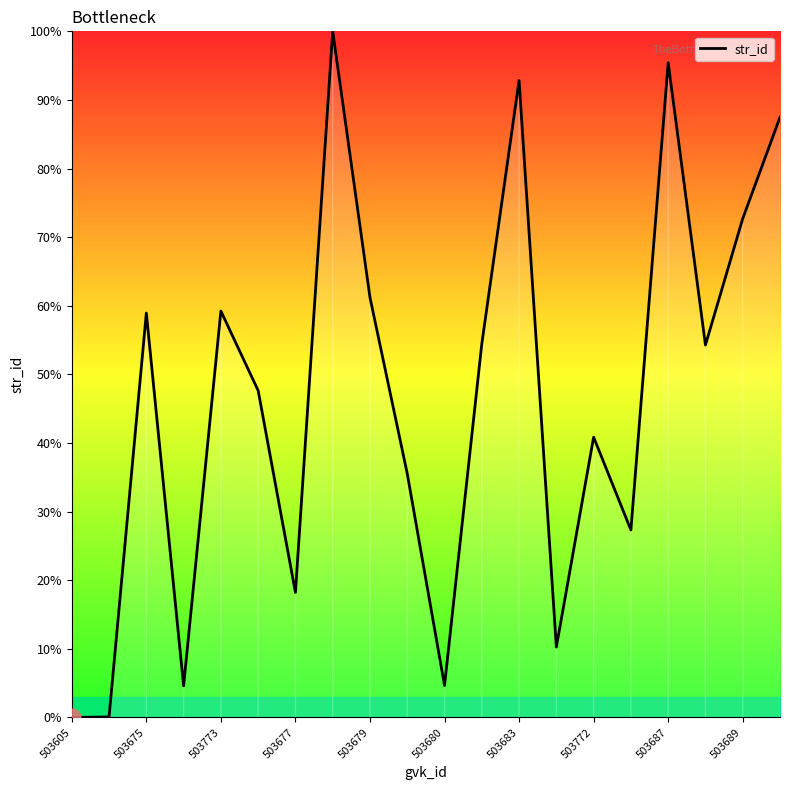

What is the difference between the maximum and minimum values?

100.0